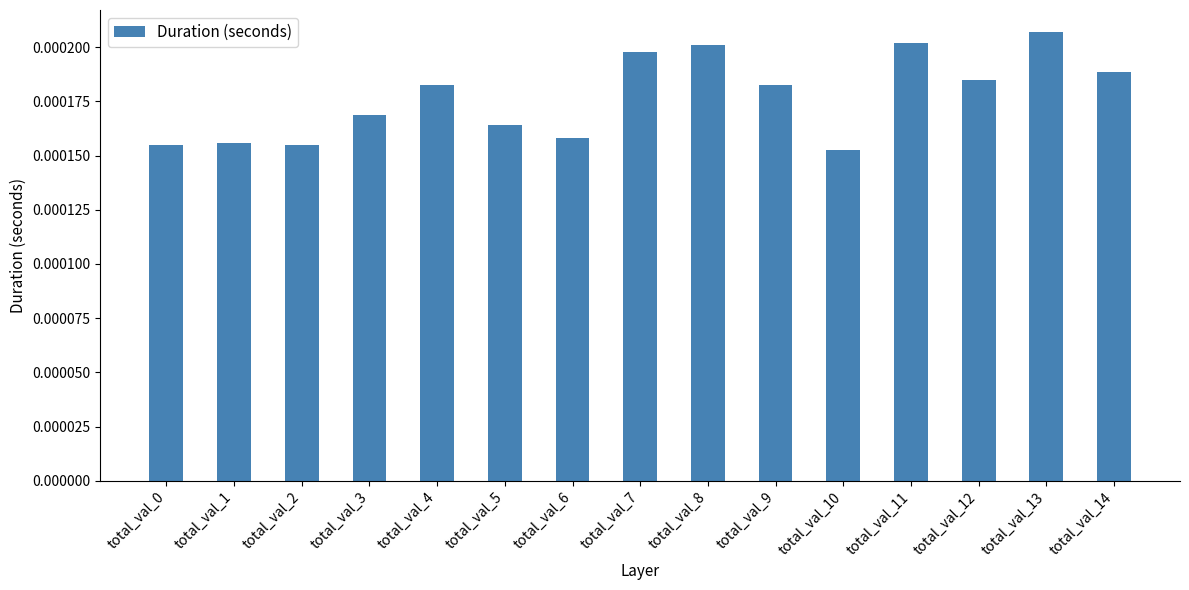

Does the chart contain any negative values?

No